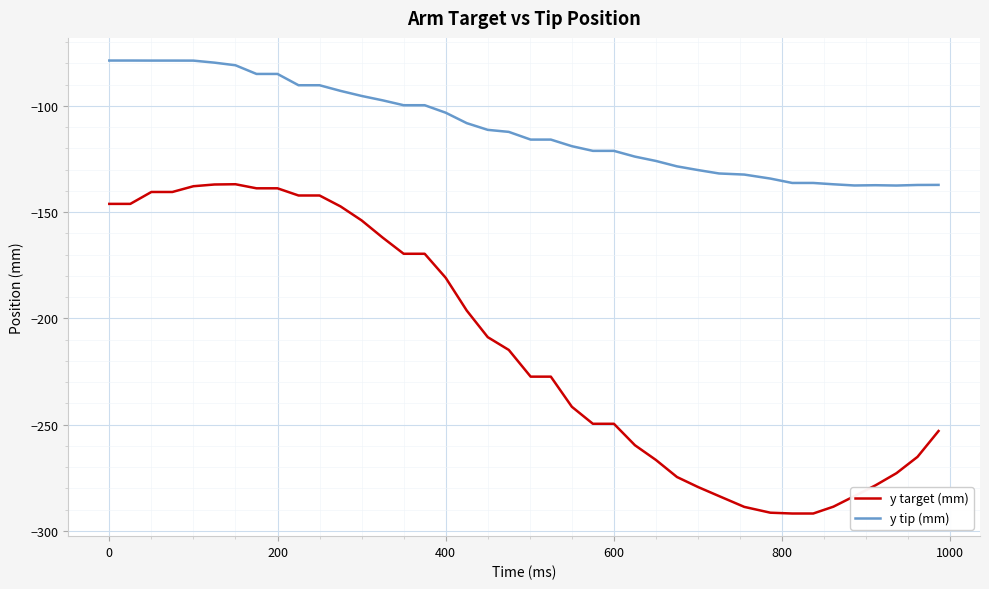

What is the difference between the maximum and minimum values in the y target (mm) series?

154.9